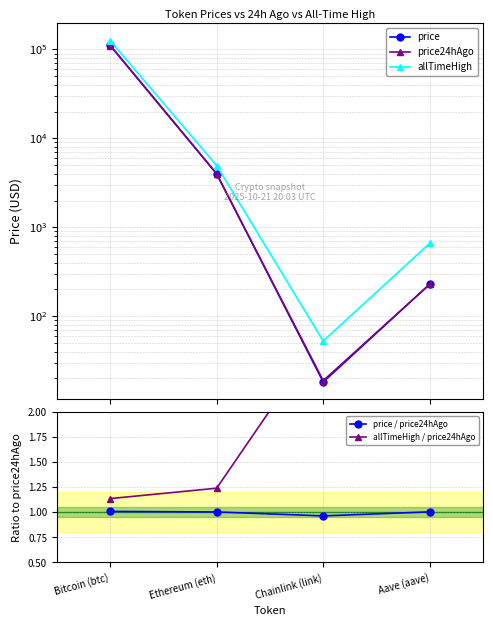

Rank the categories by allTimeHigh / price24hAgo value from lowest to highest.

Bitcoin (btc), Ethereum (eth), Chainlink (link), Aave (aave)